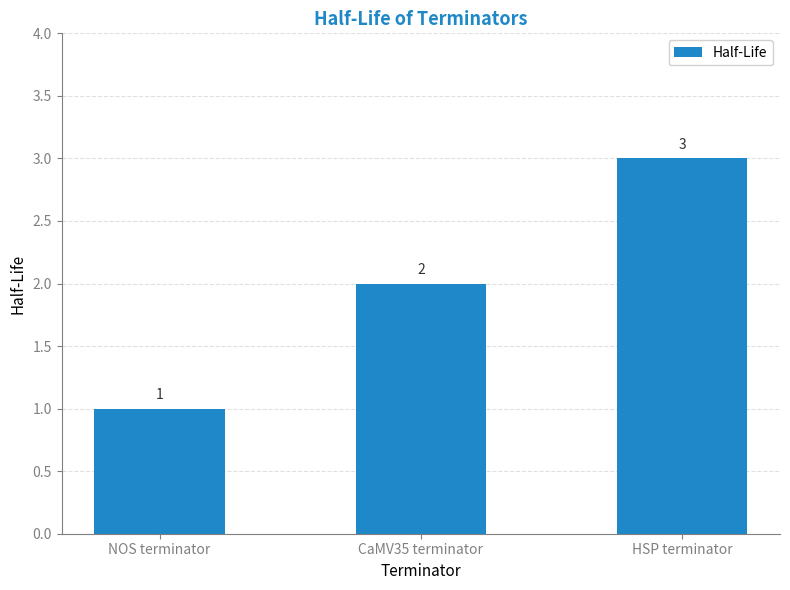

Rank the categories by value from lowest to highest.

NOS terminator, CaMV35 terminator, HSP terminator